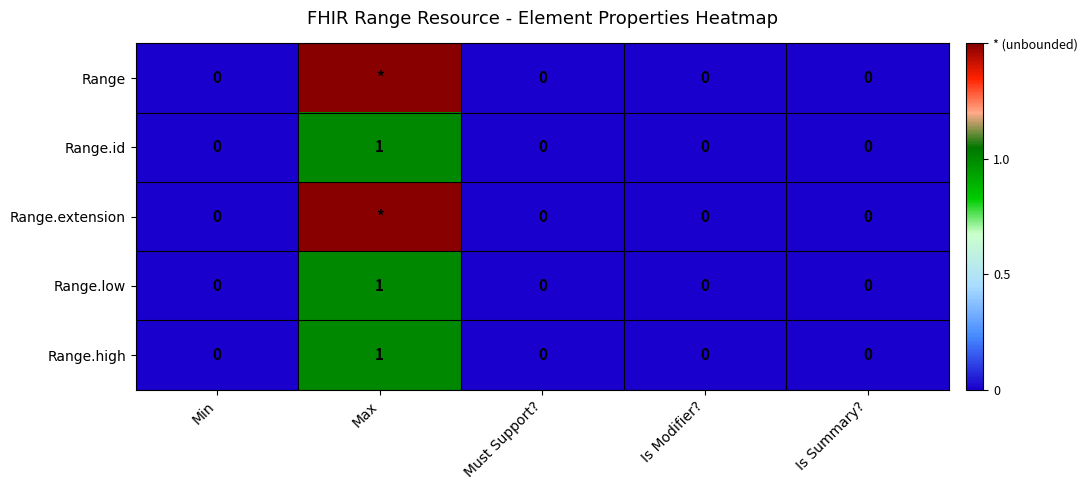

What is the sum of all Range.low values?

1.0